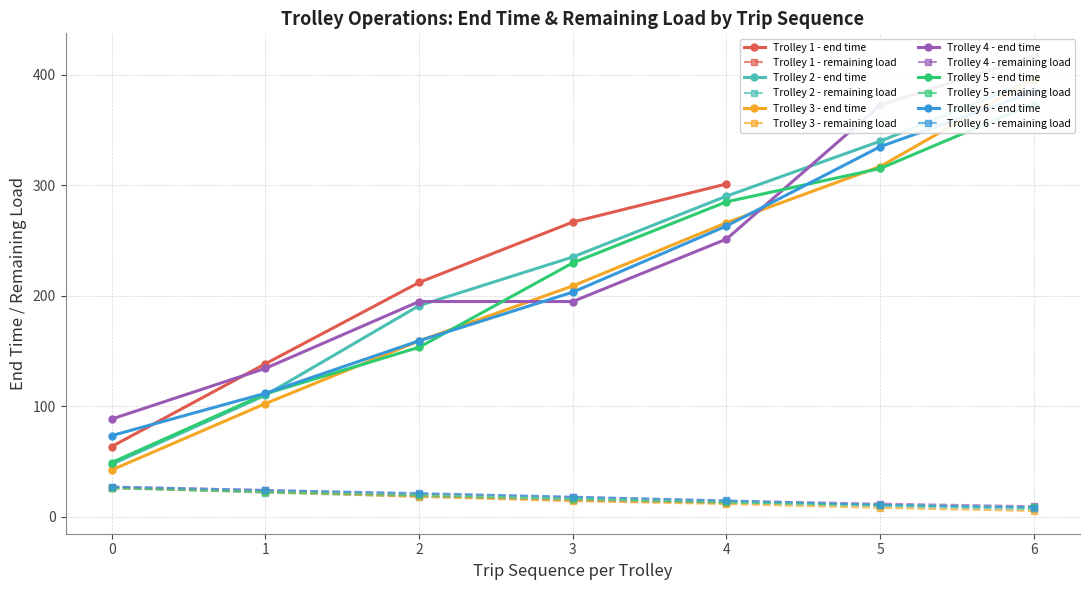

Is the value of Trolley 2 - remaining load at 0 greater than the value of Trolley 3 - remaining load at 4?

Yes